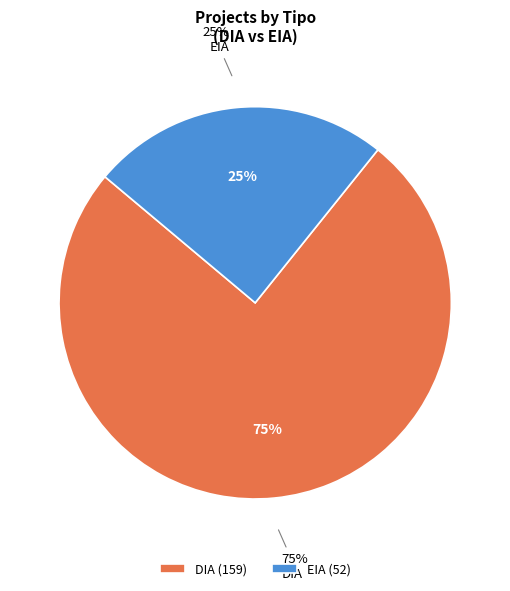

What percentage do DIA and EIA together represent?

100.0%